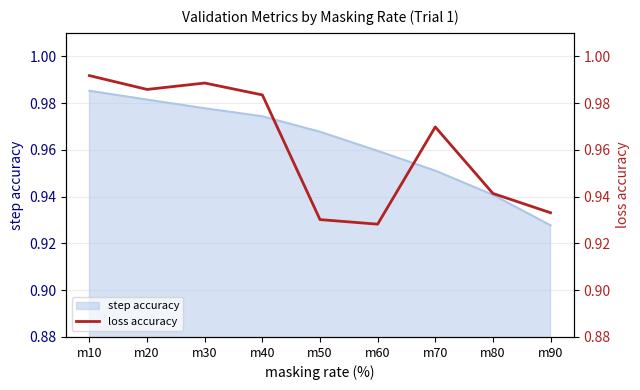

What is the value of the 8th point from the left?

0.9